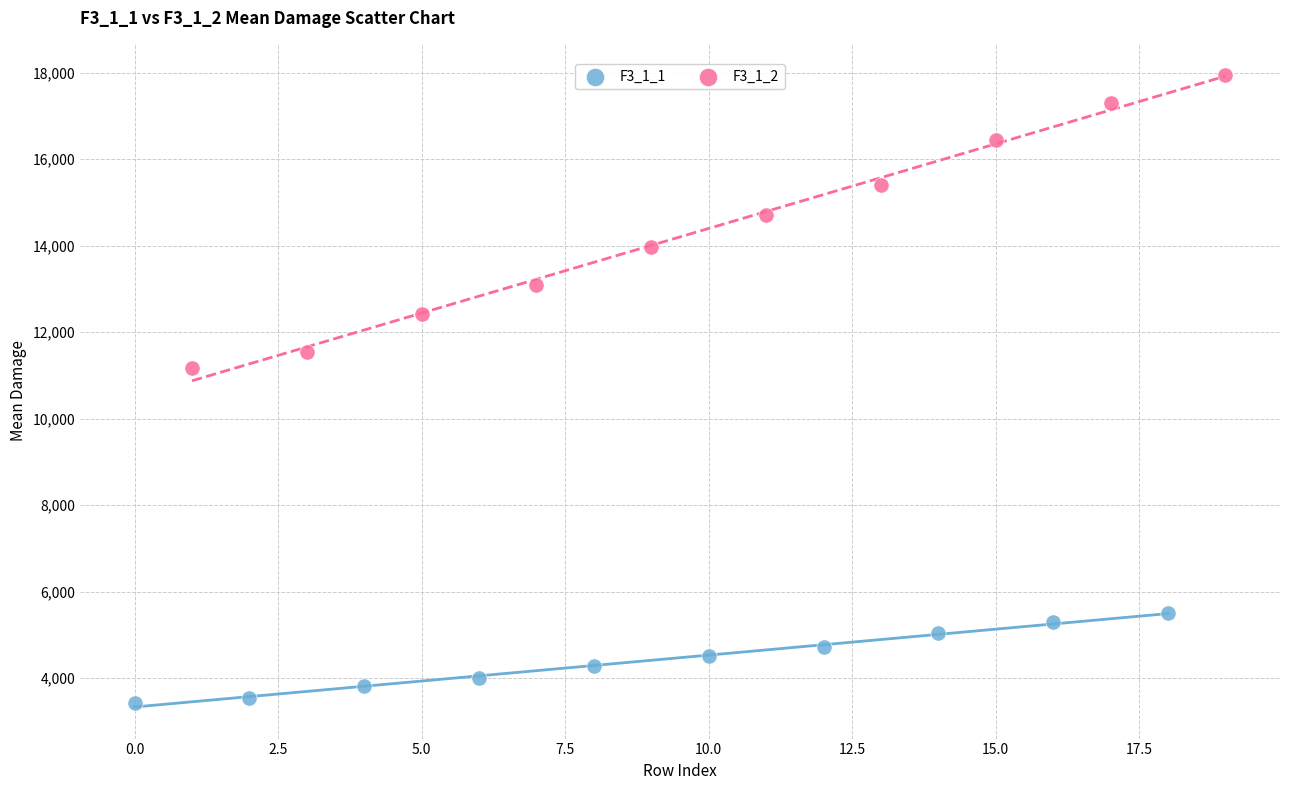

Which series contains the lowest Y value?

F3_1_1